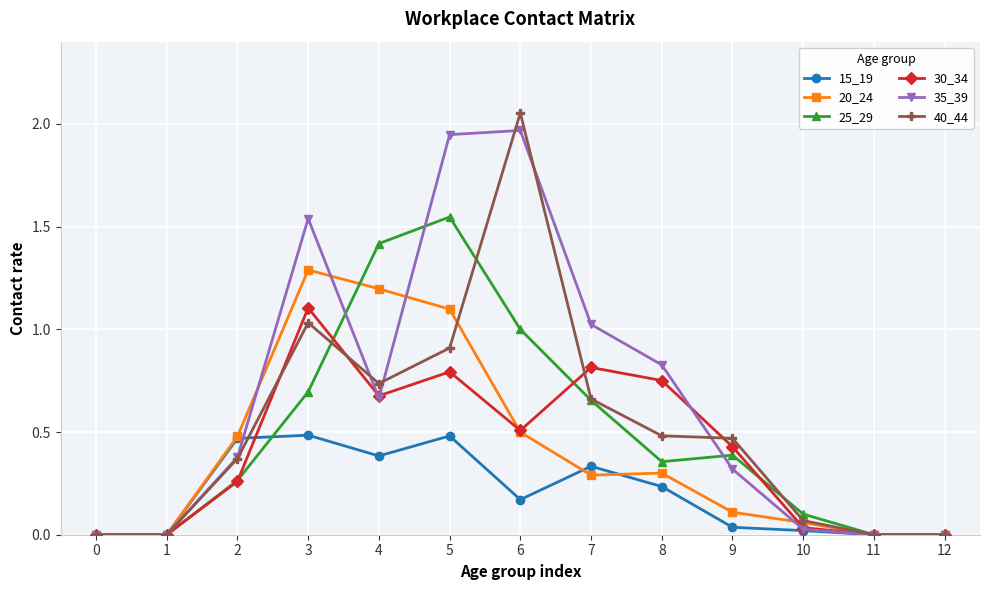

Which series has the largest total across all categories?

35_39